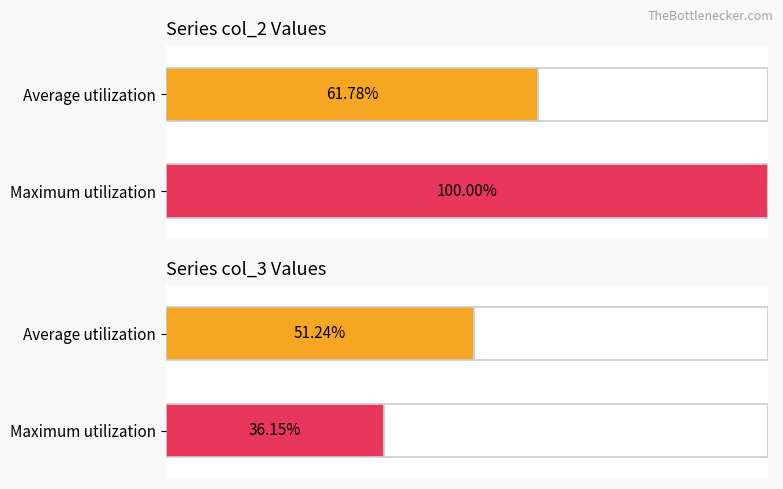

Rank the series by their maximum value, from lowest to highest.

col_3, col_2